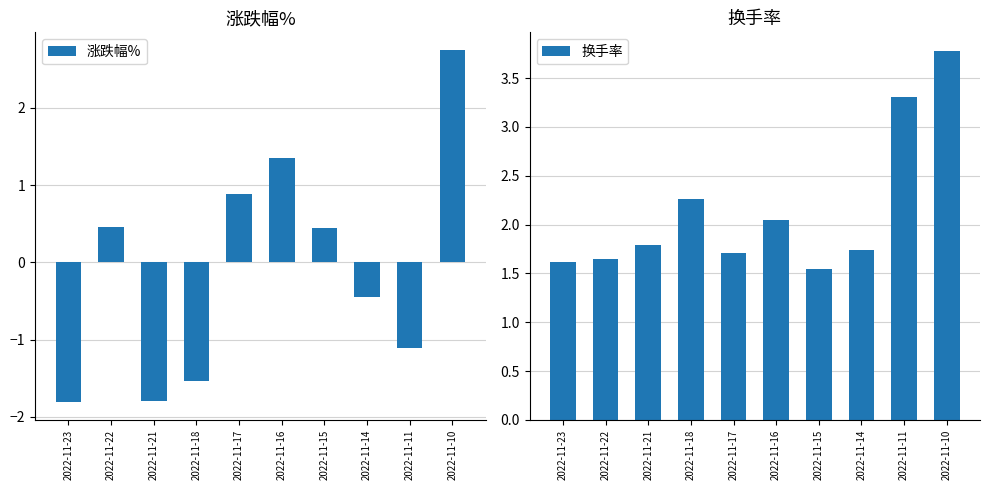

Rank the series at 2022-11-16 from lowest to highest value.

涨跌幅%, 换手率